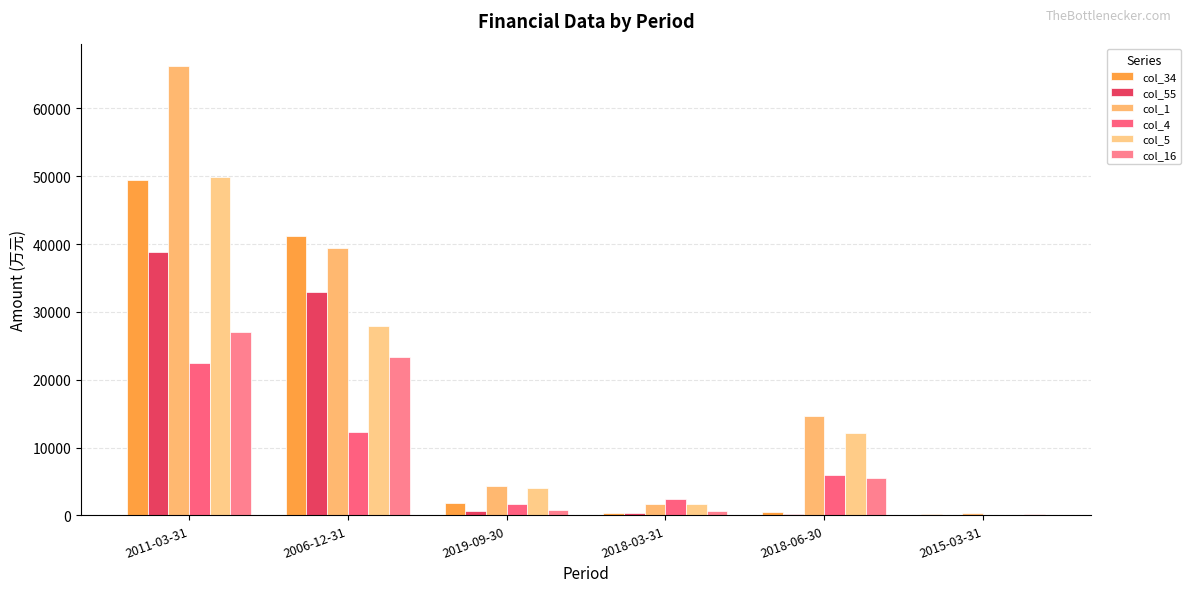

What is the average value of the col_1 series?

21140